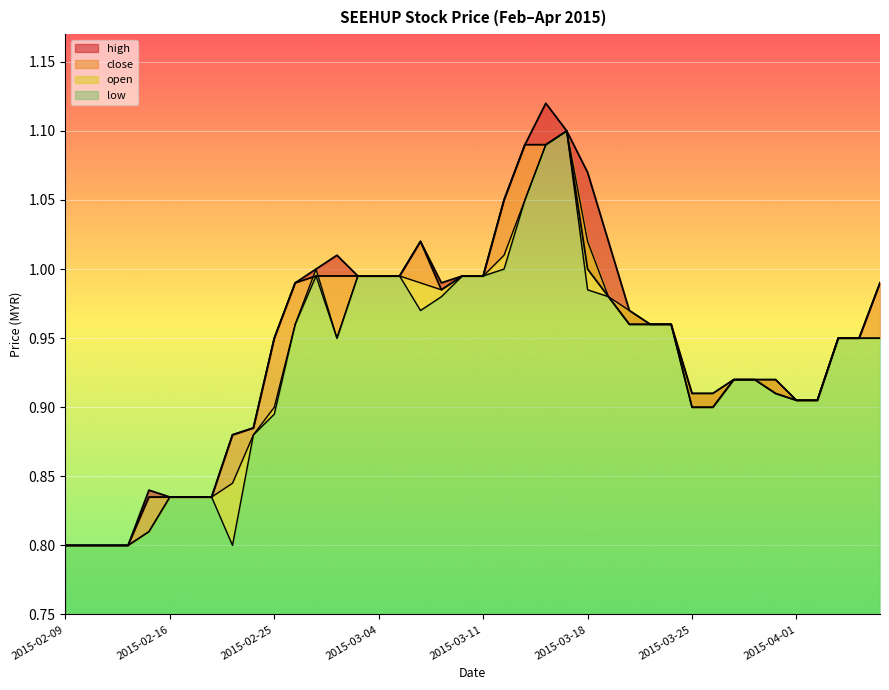

What is the label of the 5th point from the left?

2015-02-13